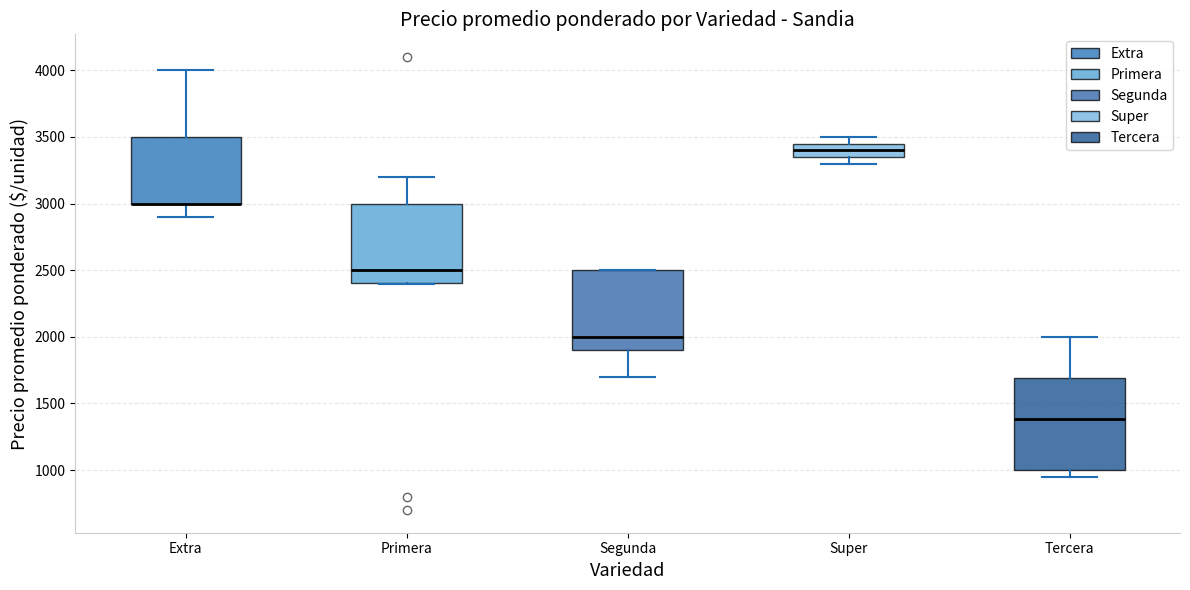

Where is the lower edge of the box for Primera on the y-axis? The values are not printed on the chart, so give them approximately, as read against the axis.

2400